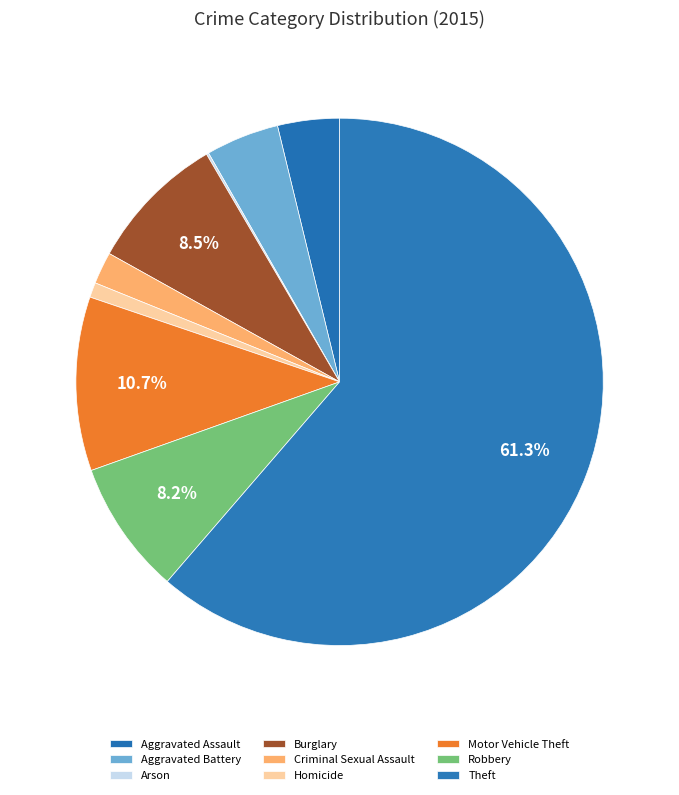

Combined, do Motor Vehicle Theft and Arson account for over 50%?

No